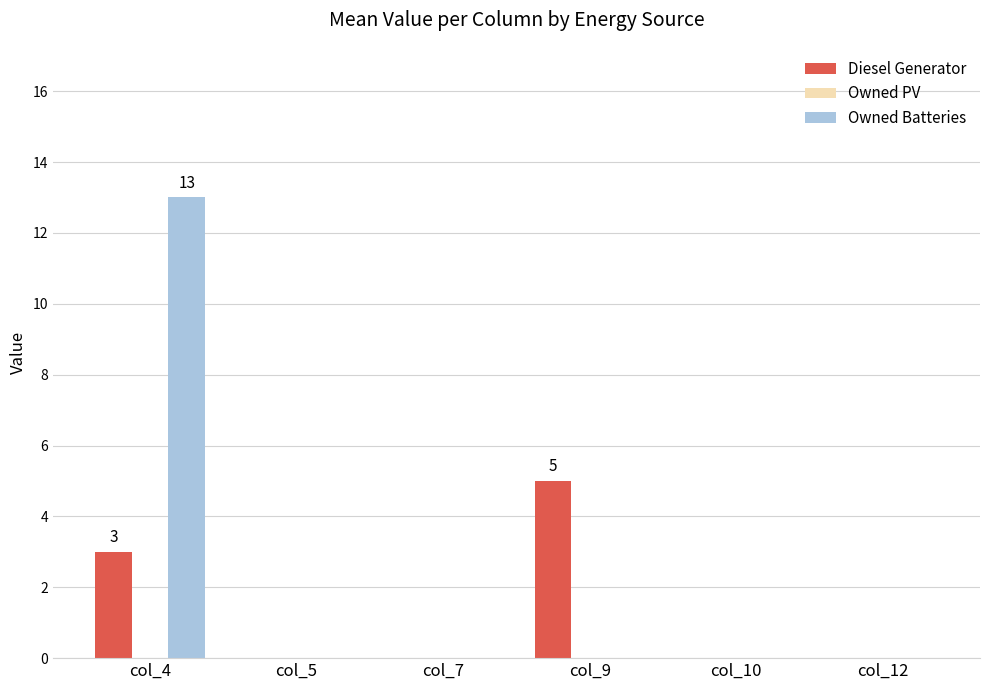

Reading left to right, list all the values displayed in this chart.

Diesel Generator: col_4=3	col_5=0	col_7=0	col_9=5	col_10=0	col_12=0
Owned Batteries: col_4=13	col_5=0	col_7=0	col_9=0	col_10=0	col_12=0